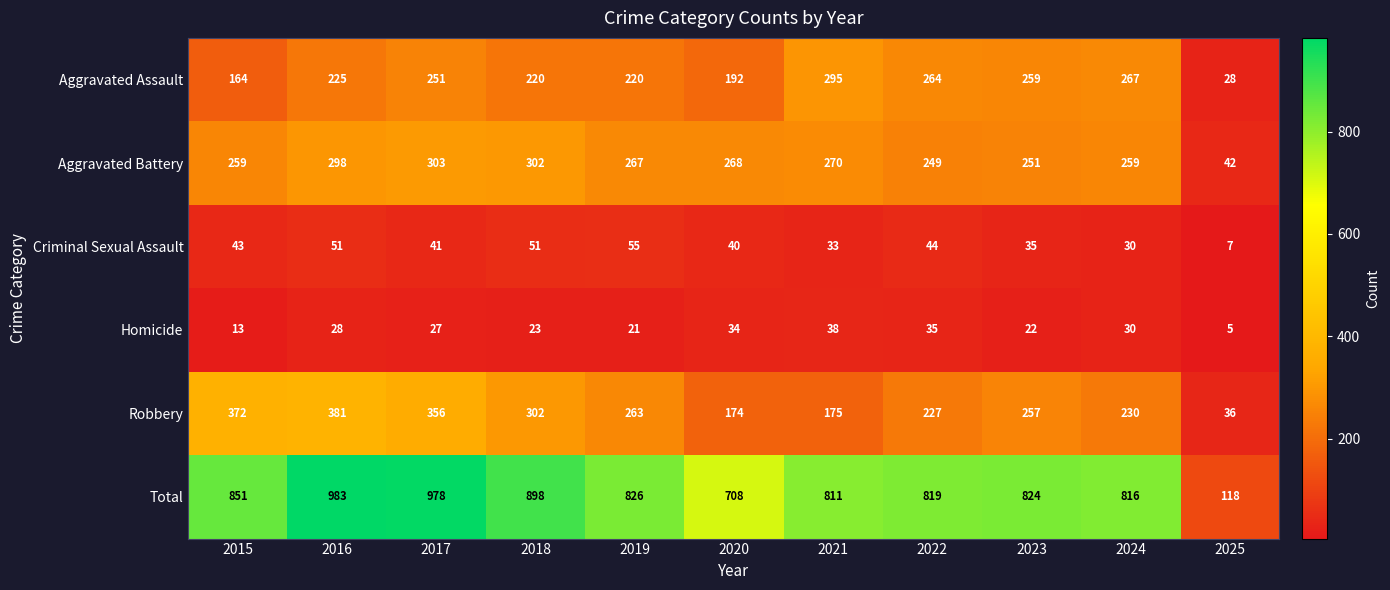

Is it true that Homicide equals 38 at 2018?

False